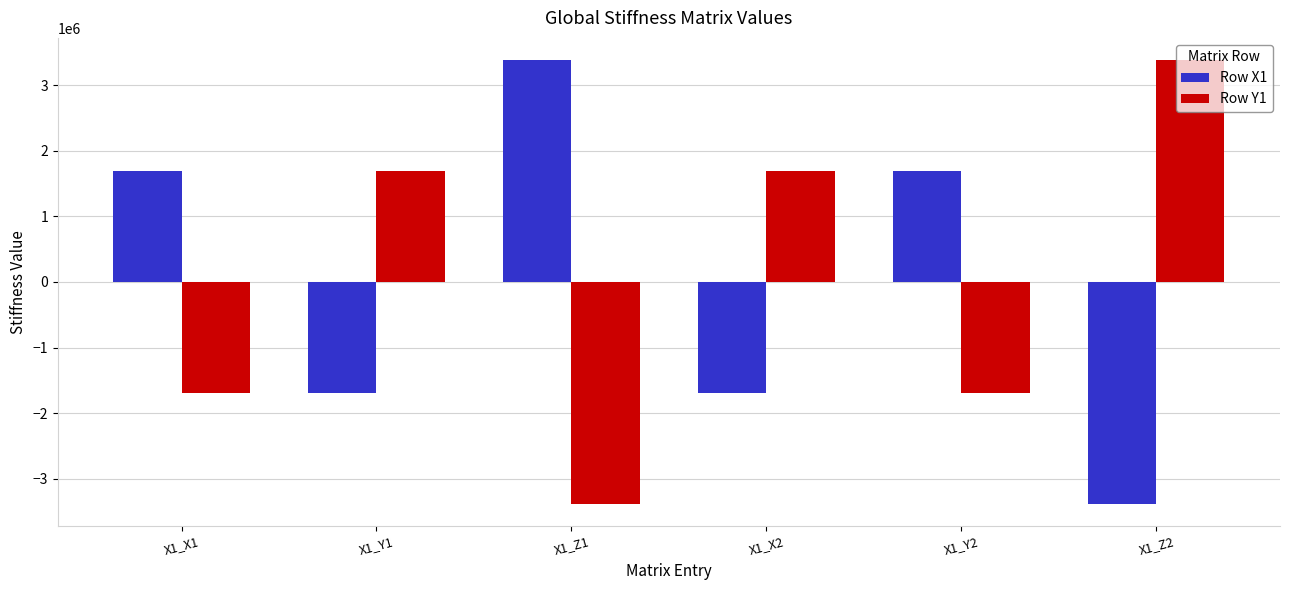

Is it true that Row Y1 equals -1691207.9 at X1_X1?

True